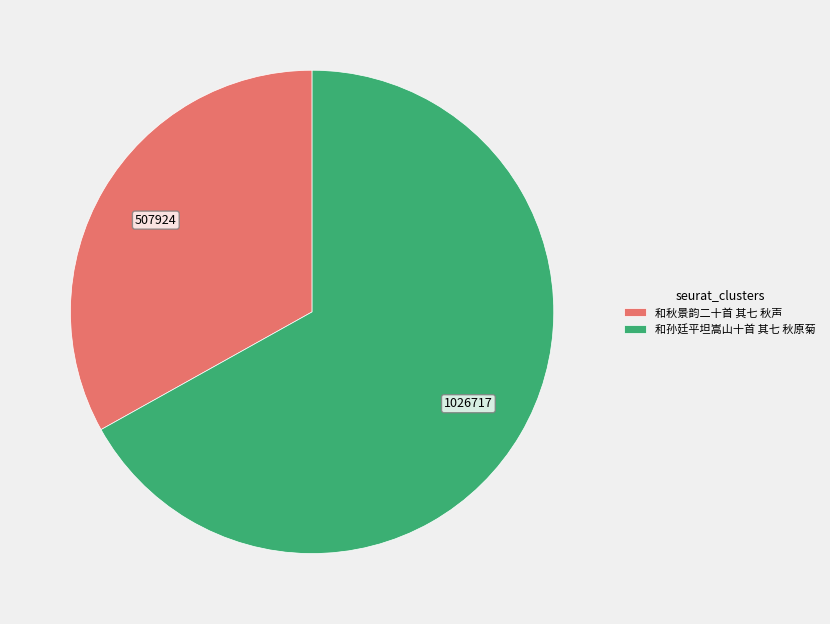

The 和秋景韵二十首 其七 秋声 slice represents 27% of the pie. True or false?

False